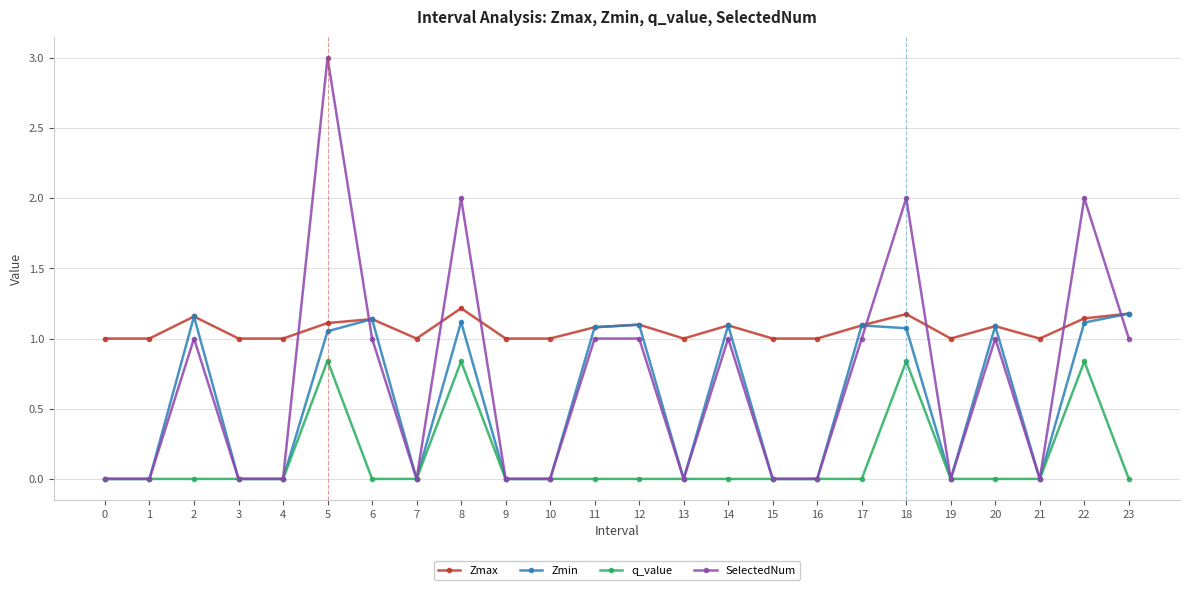

How many categories are shown in the chart?

24